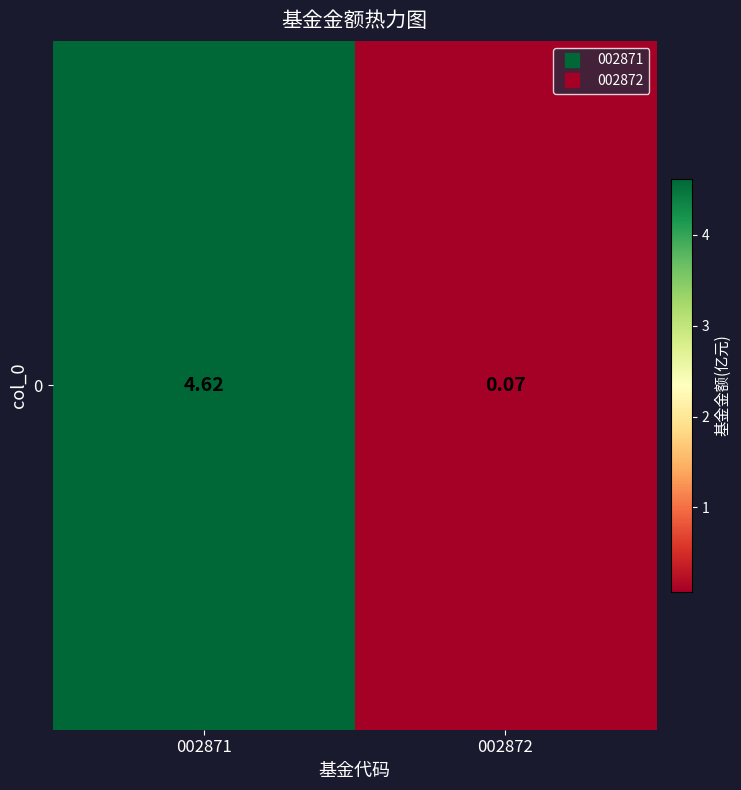

Reading left to right, list all the values displayed in this chart.

4.6	0.1